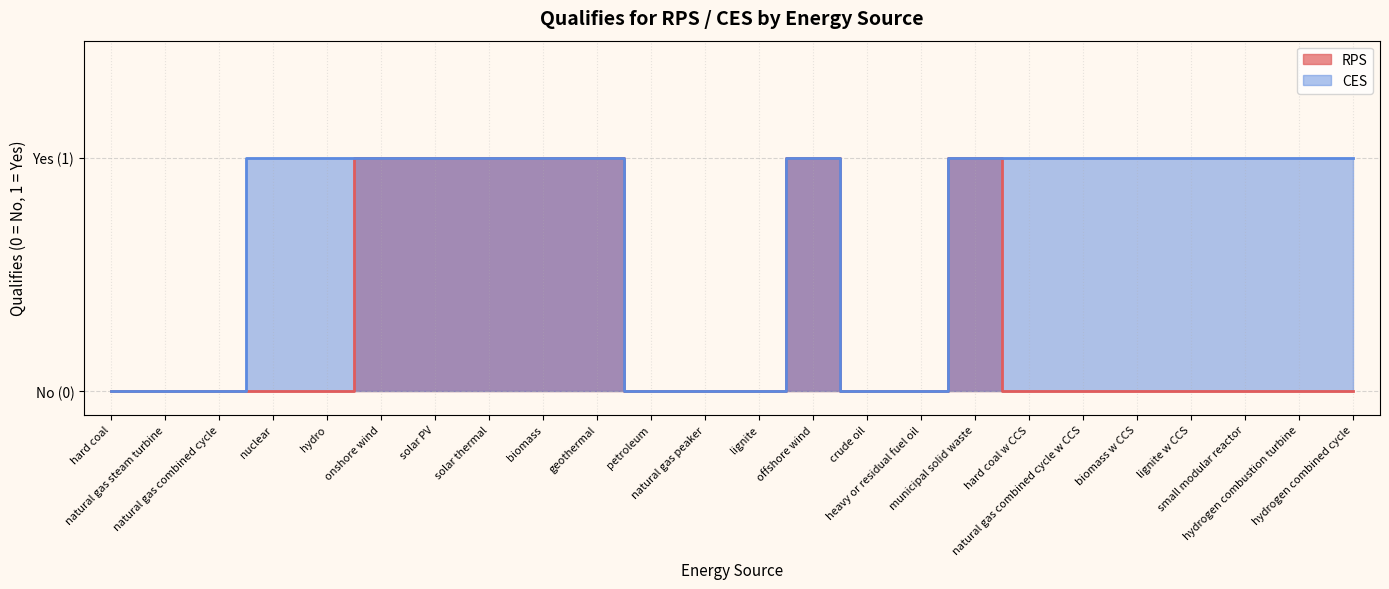

How many CES values are between 0 and 1?

24